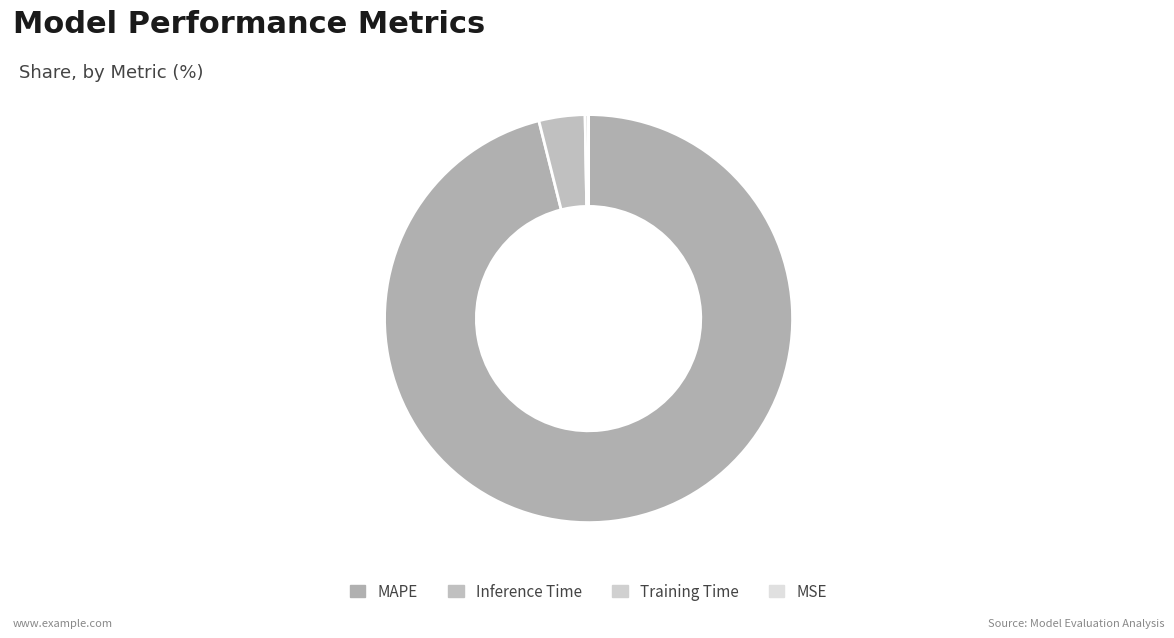

Count the number of slices in the pie.

4